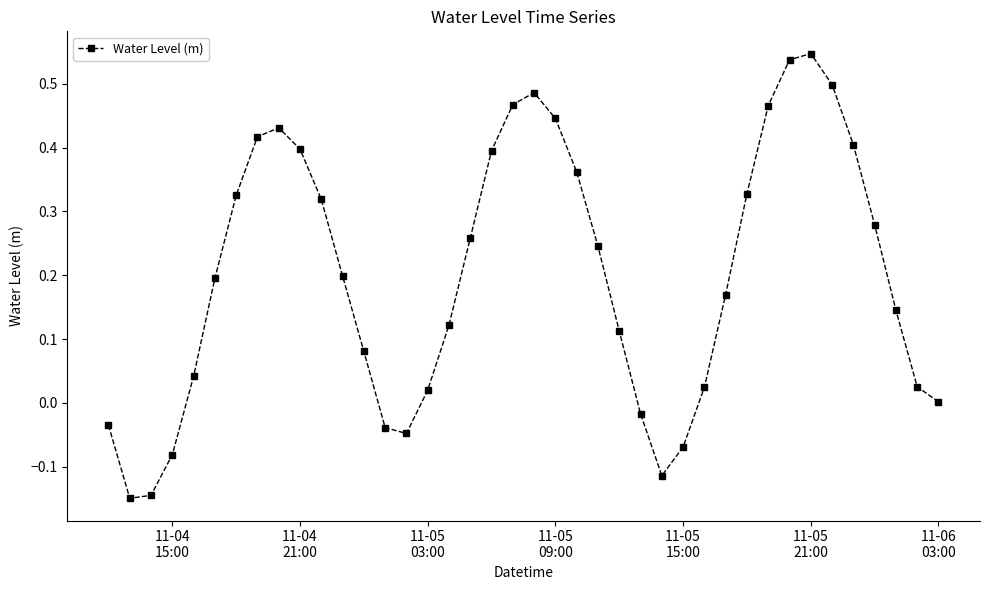

What is the difference between the maximum and minimum values?

0.7